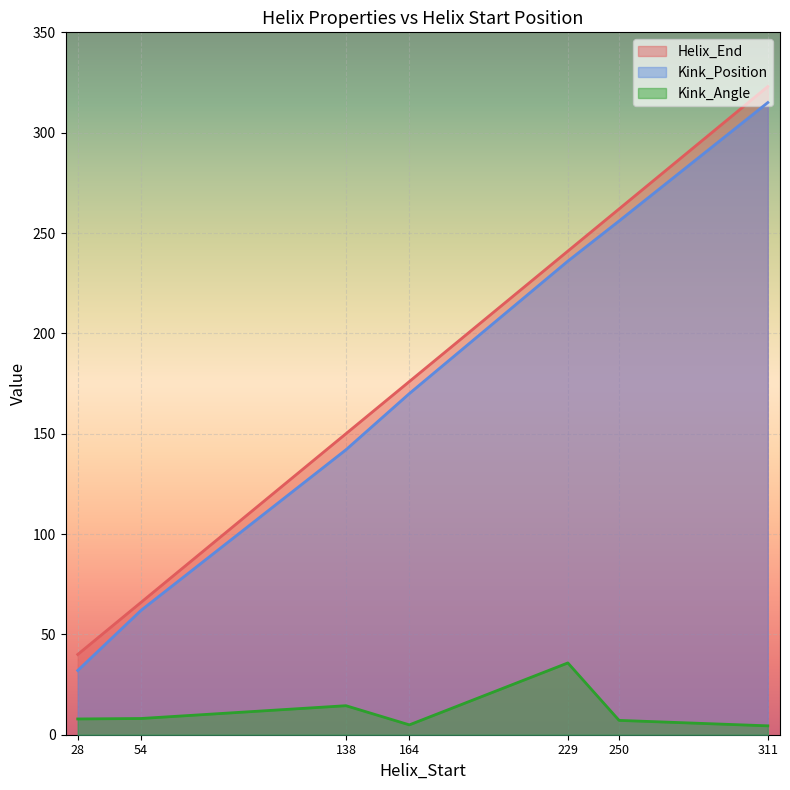

Is the value of Kink_Position at 250 greater than the value of Helix_End at 229?

Yes